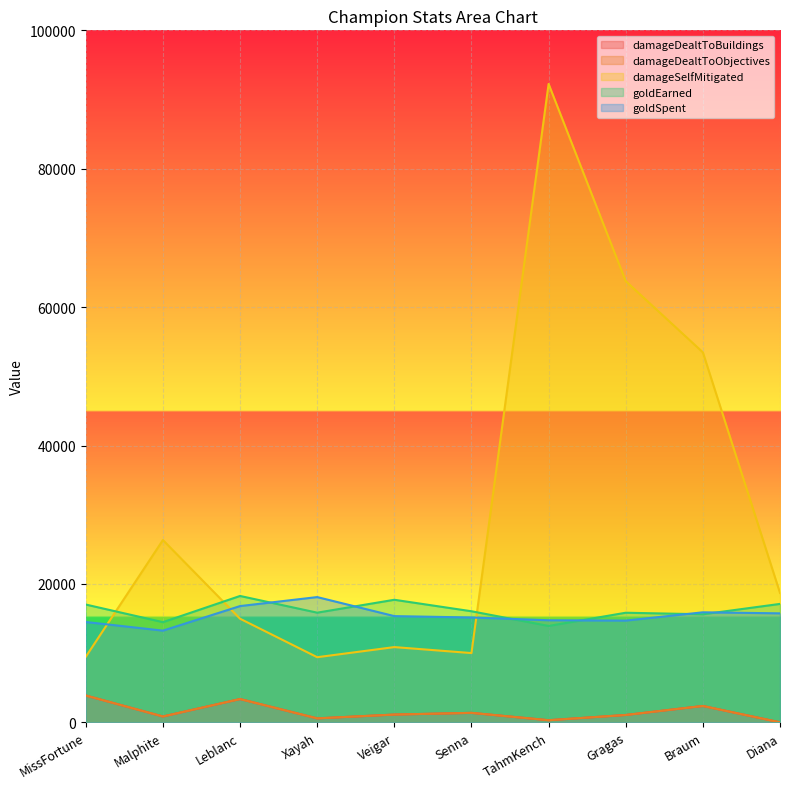

True or false: goldSpent and damageDealtToBuildings intersect in this chart.

False